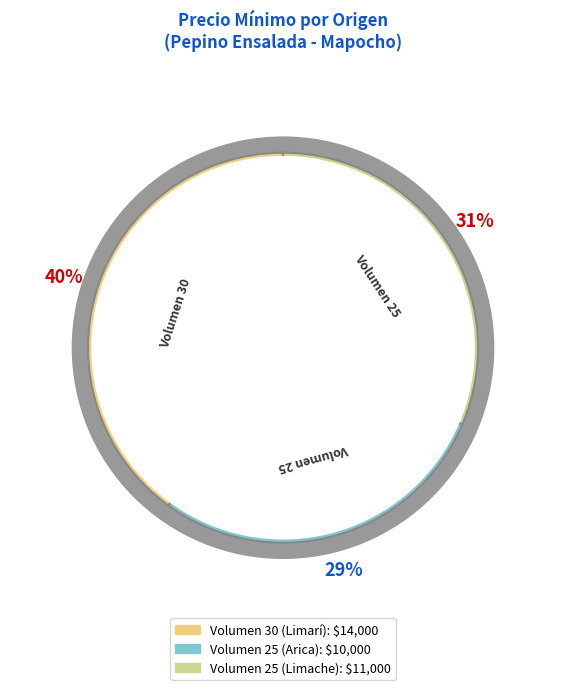

What is the change in value from Volumen 30 (Limarí) to Volumen 25 (Arica)?

-4000